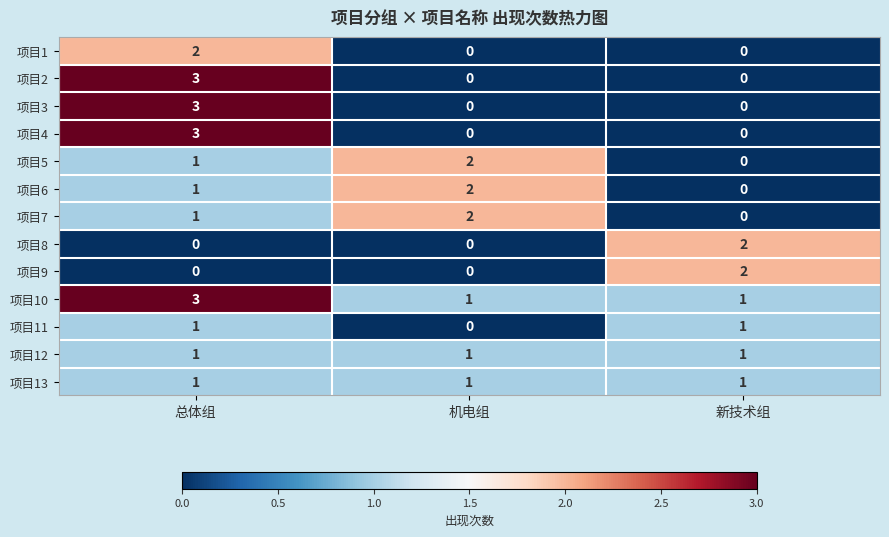

What is the maximum value shown in the chart?

3